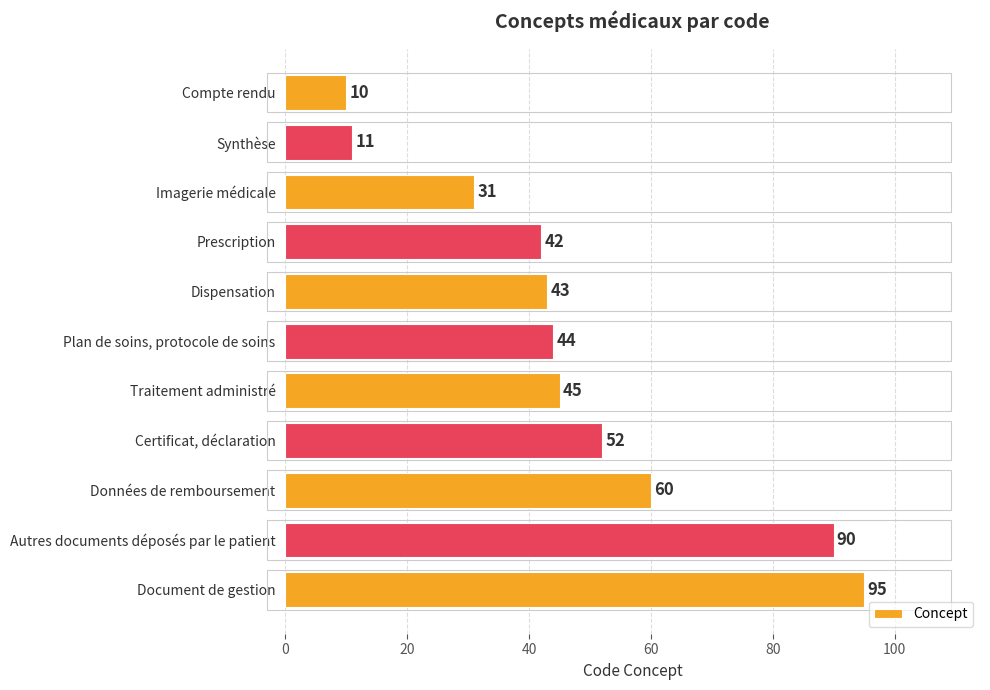

What is the minimum value shown in the chart?

10